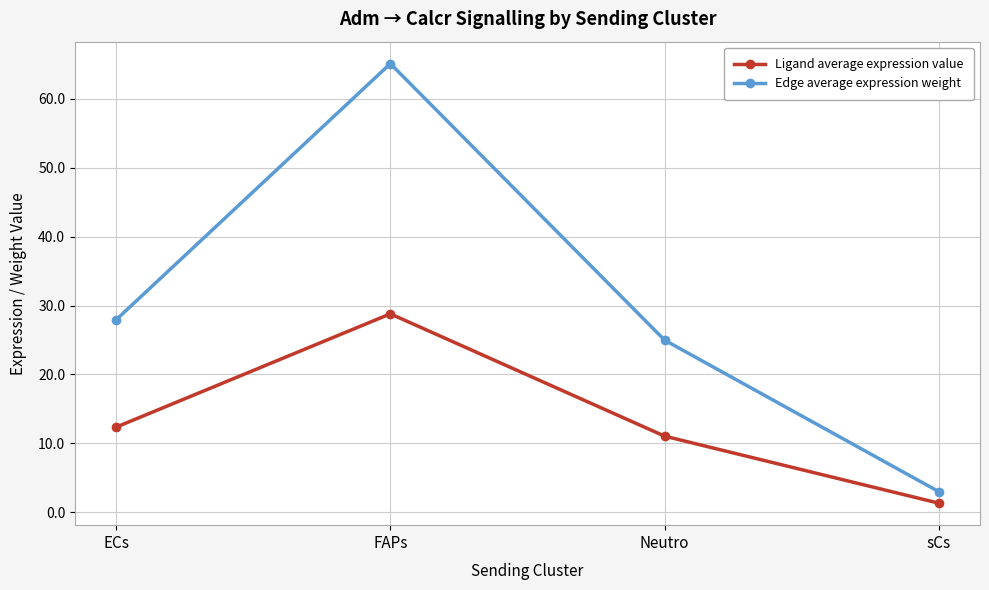

What is the total value across all series at sCs?

4.3